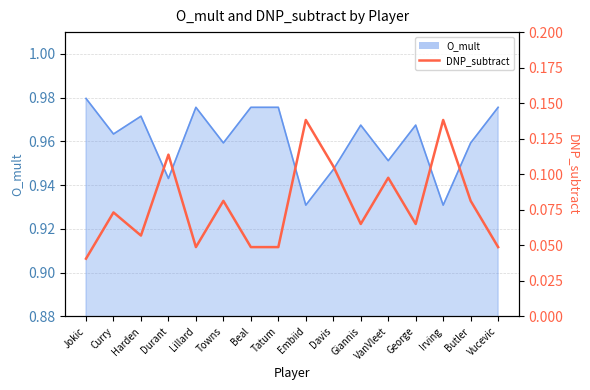

What is the label of the 10th point from the right?

Beal